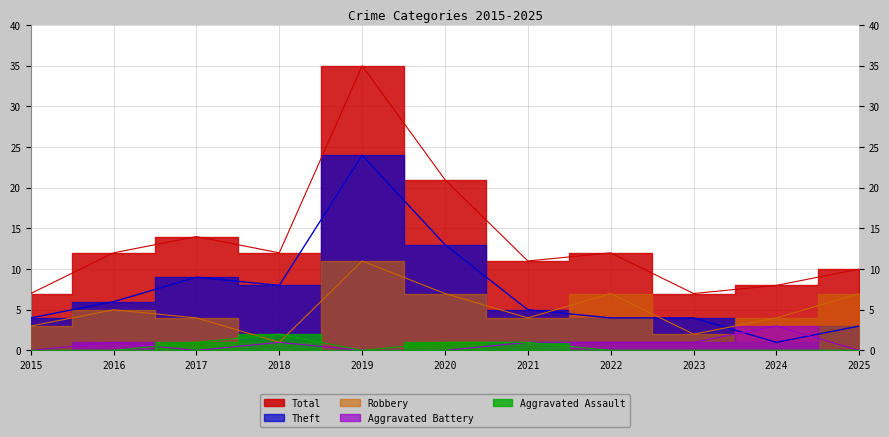

Is it true that Total equals 7 at 2023?

True